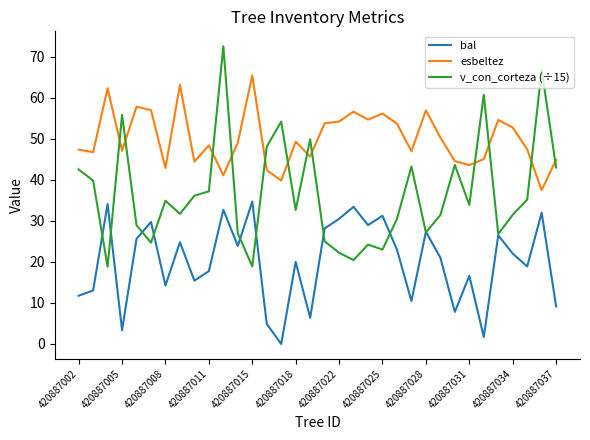

Which series has the largest range (max minus min)?

v_con_corteza (÷15)